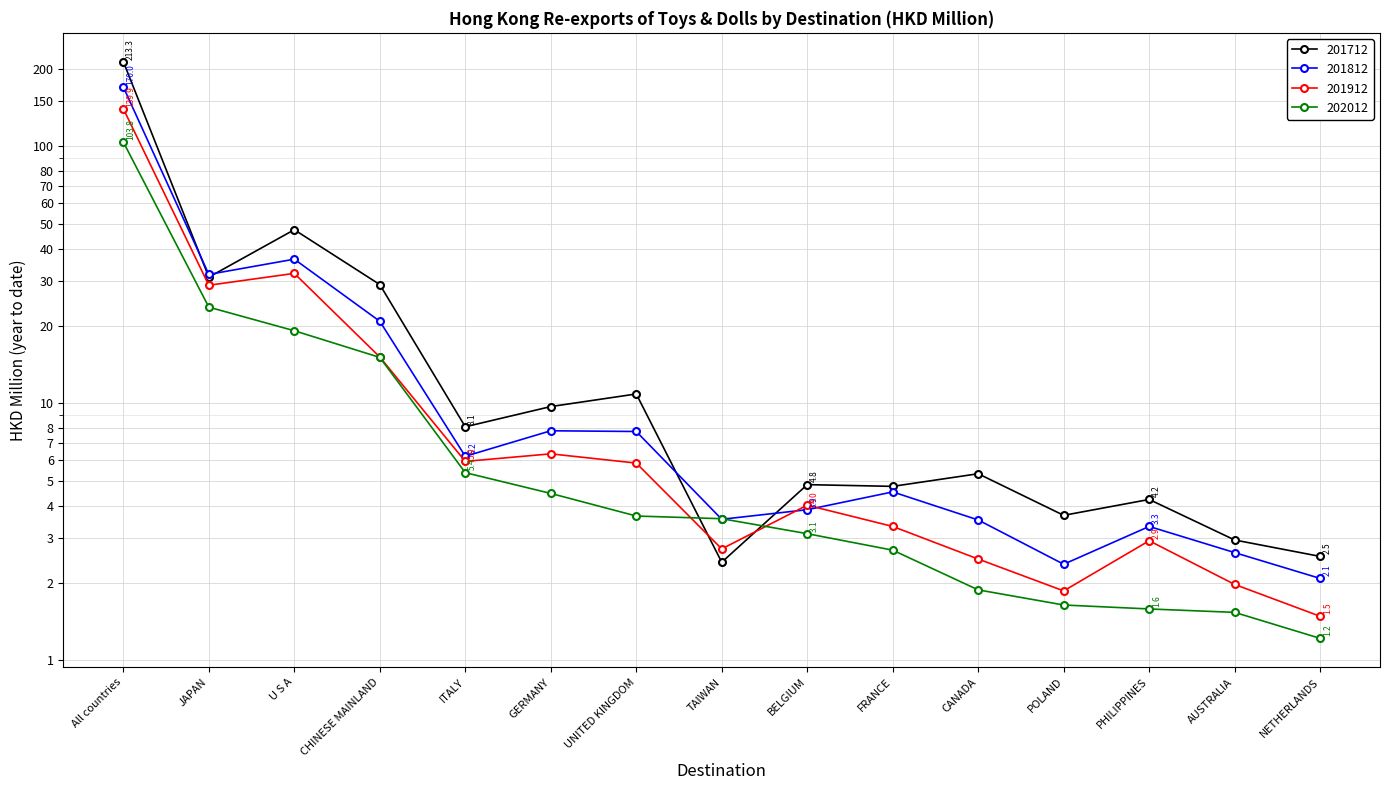

What is the sum of the 202012 values at NETHERLANDS and All countries?

105.0